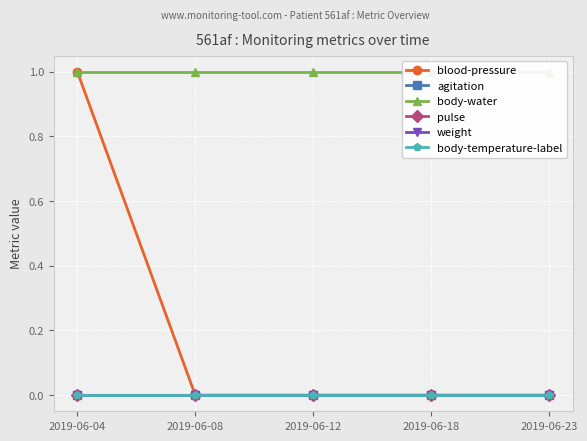

True or false: body-water and agitation cross at least once.

False